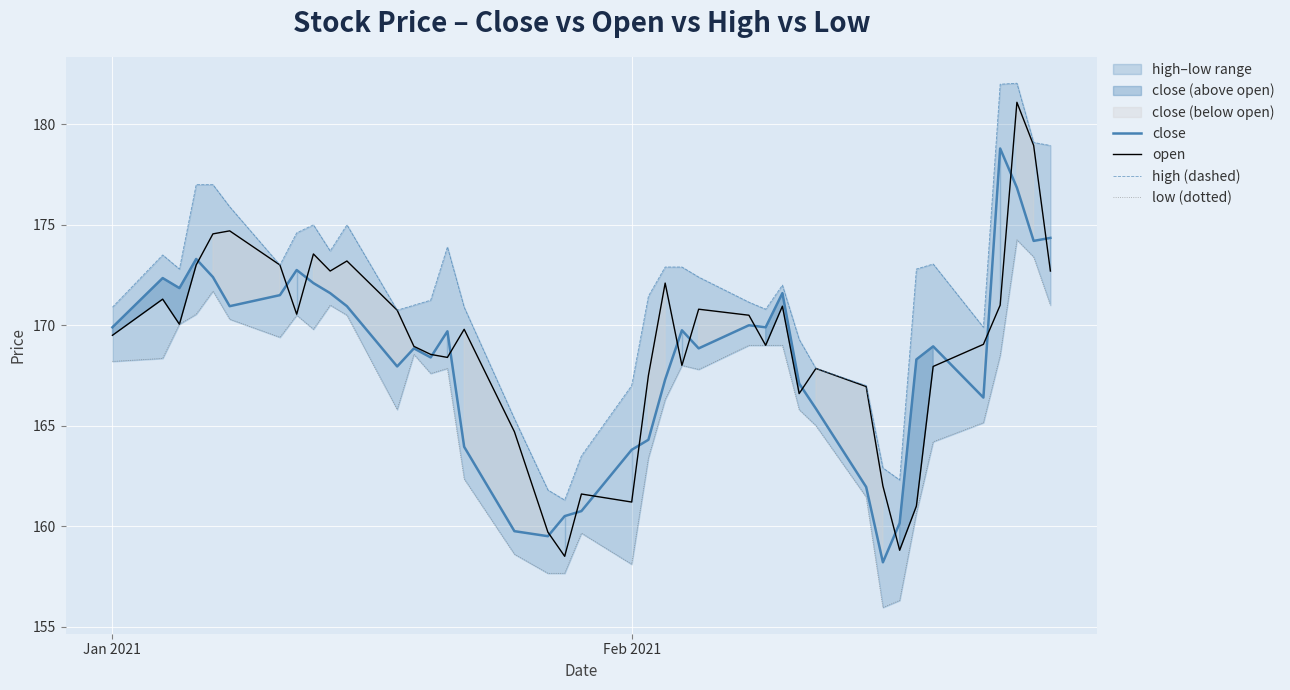

The open series shows 169.5 at Jan 2021. True or false?

True